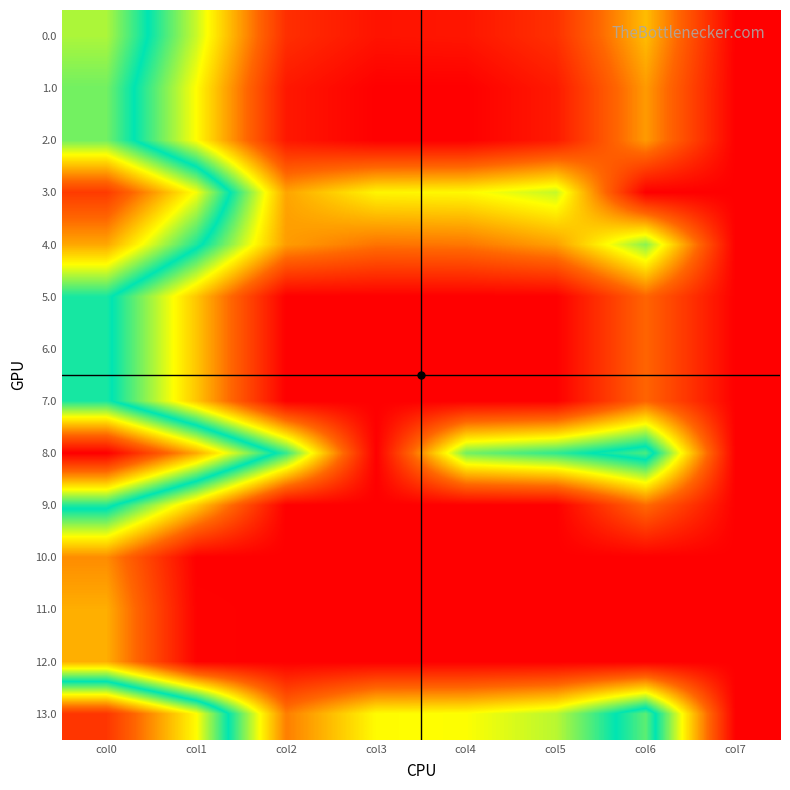

At how many categories does at least one series exceed 19?

7